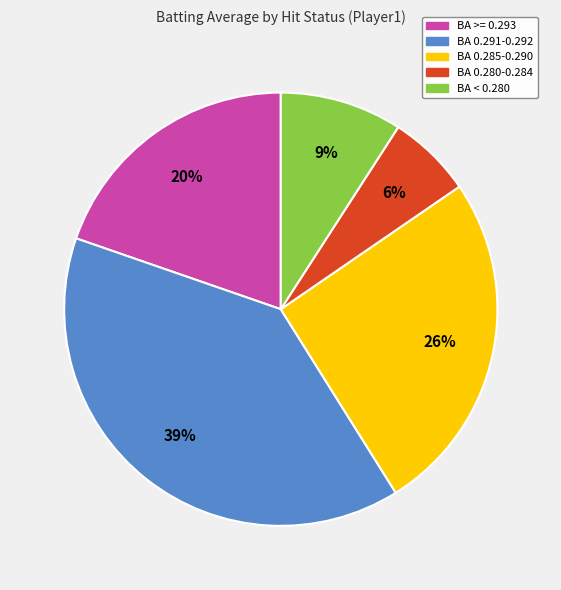

Does any single category account for the majority?

No